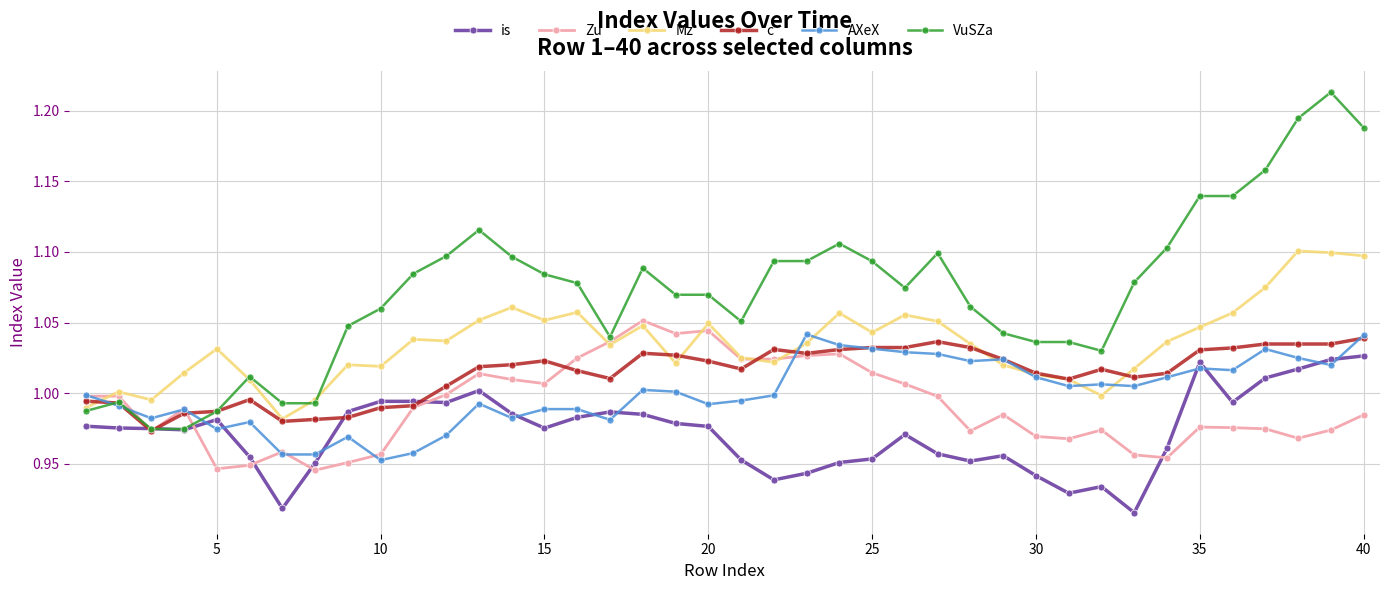

Which series has the largest total across all categories?

VuSZa